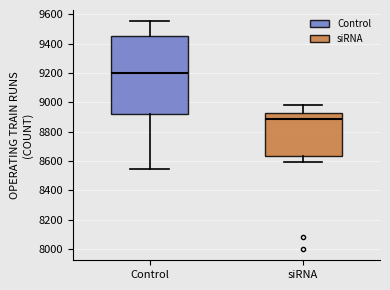

Which box is the tallest, from its lower edge to its upper edge?

Control